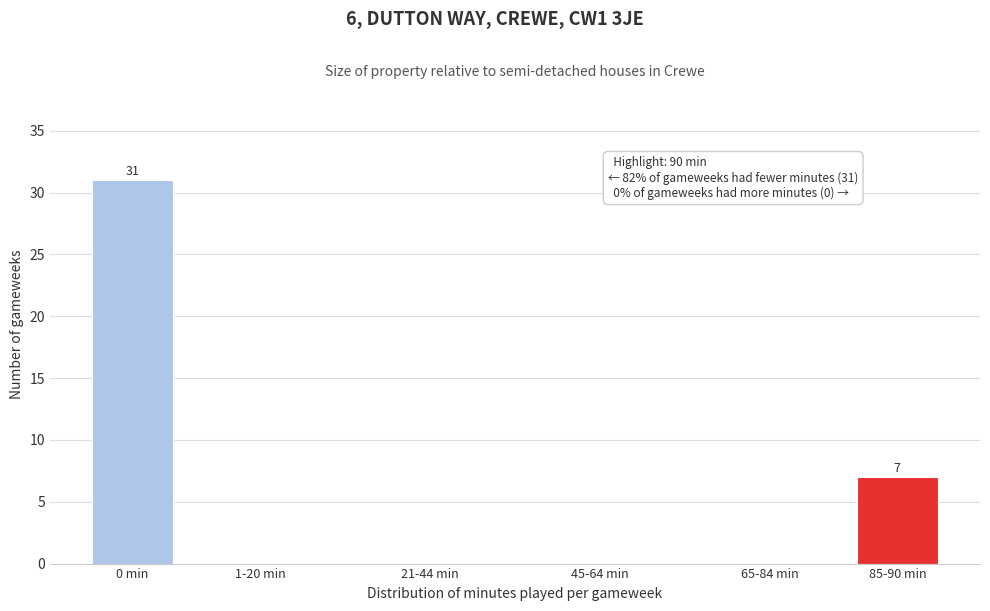

Reading right to left, list all the values displayed in this chart.

85-90 min=7	65-84 min=0	45-64 min=0	21-44 min=0	1-20 min=0	0 min=31